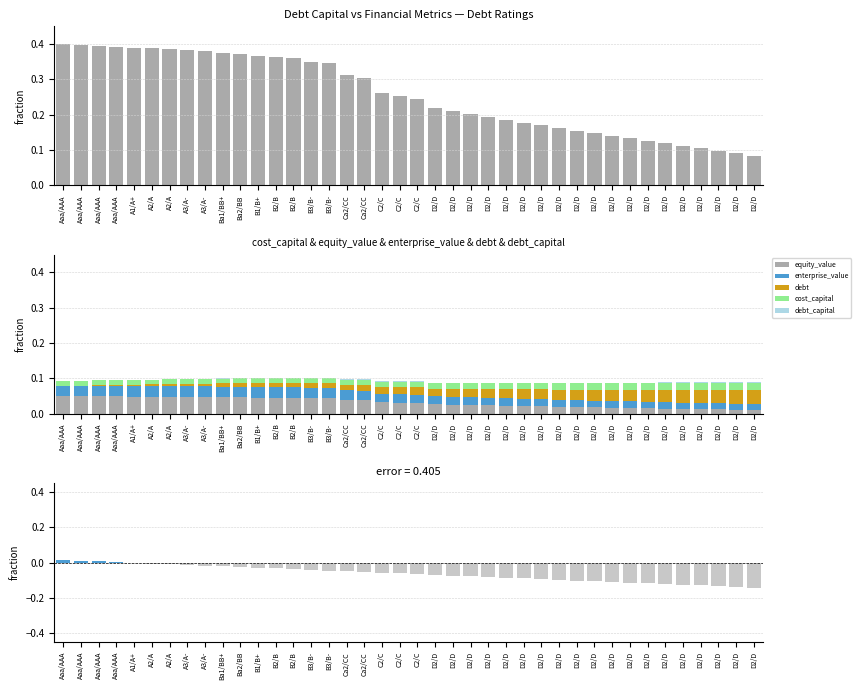

Between A1/A+ and D2/D, which series saw the biggest shift?

equity_value - enterprise_value